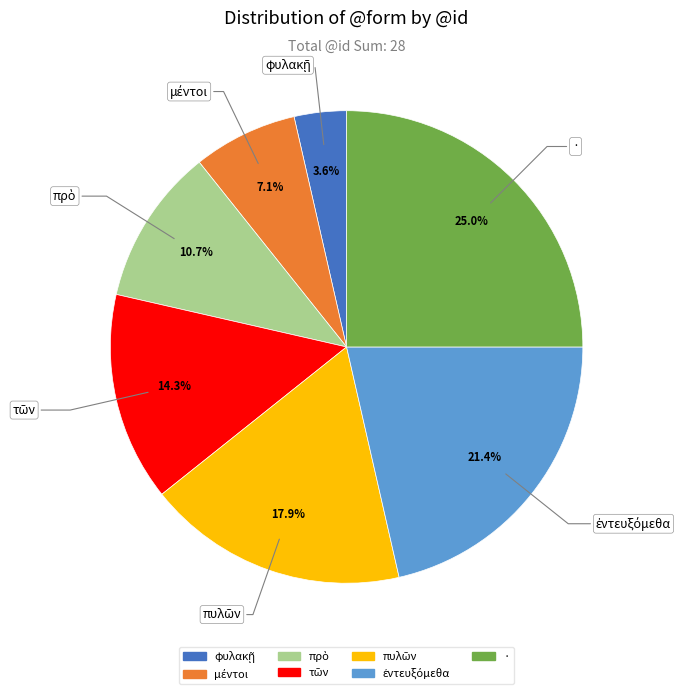

Is there any slice that represents more than half of the pie?

No